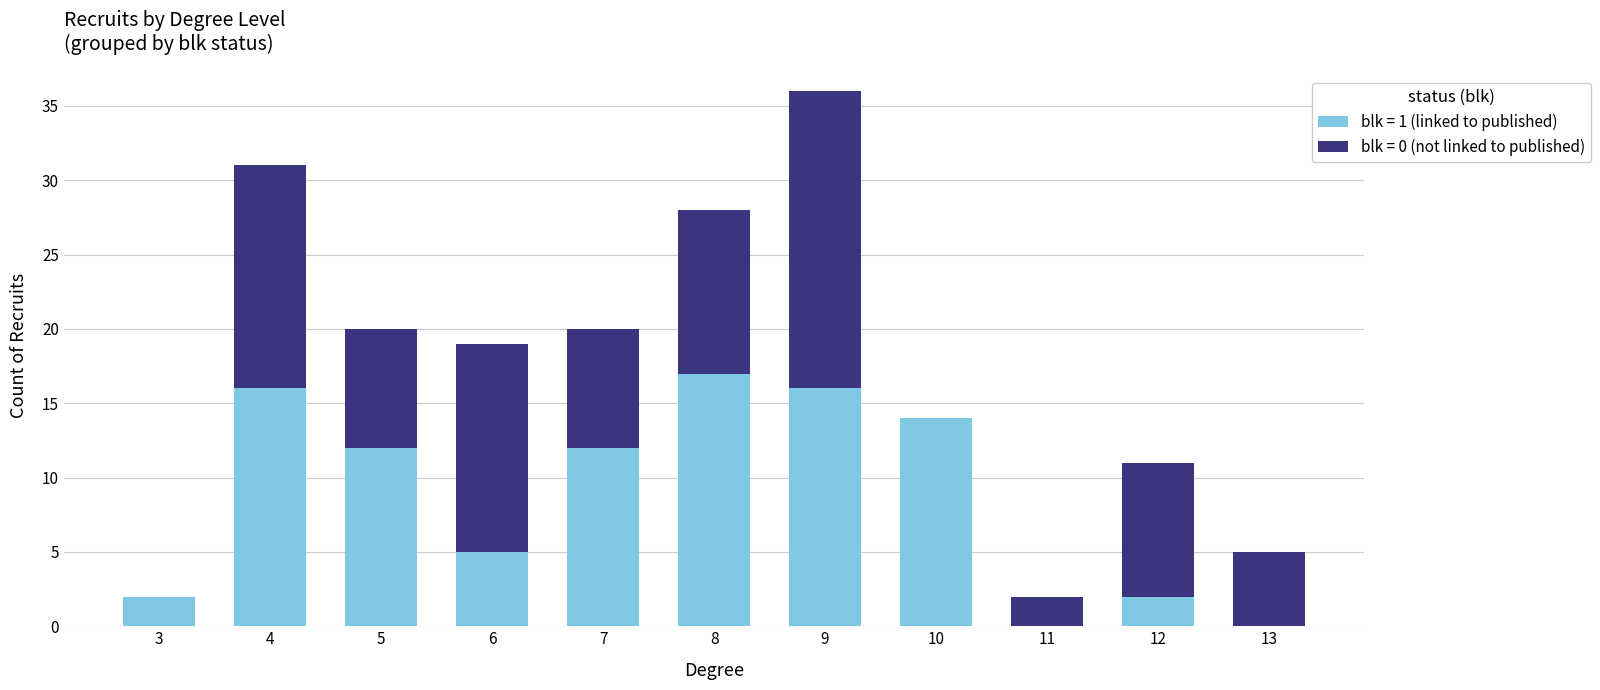

True or false: blk = 1 (linked to published) has a value of 17 at 8.

True